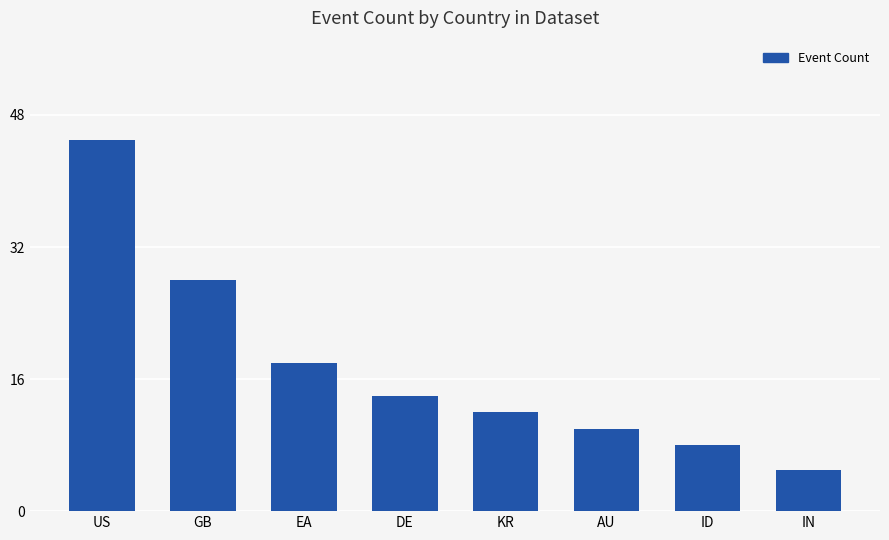

At which category does the chart reach its peak across all series?

US